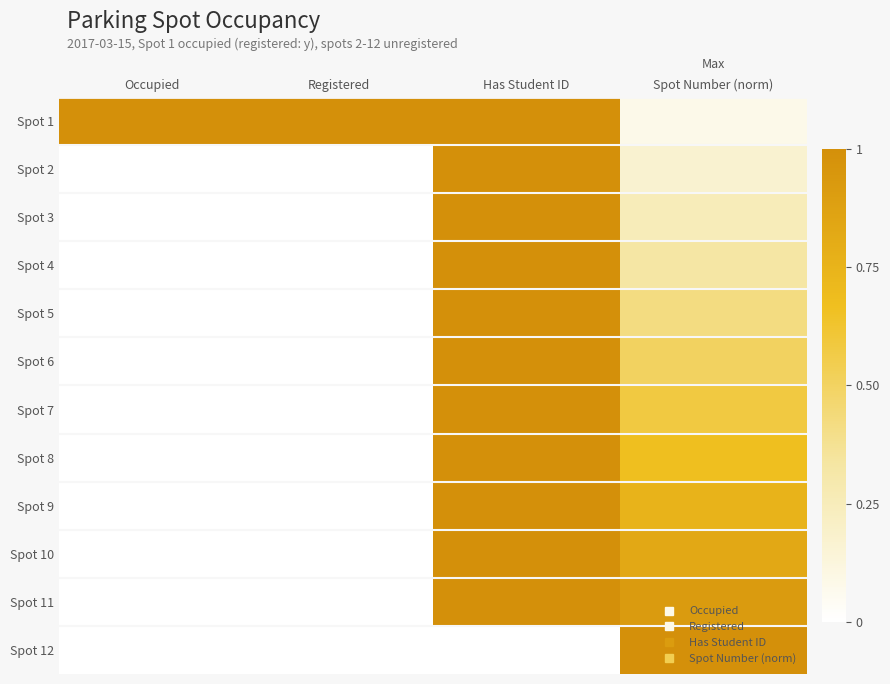

What is the total value across all series at Has Student ID?

11.0